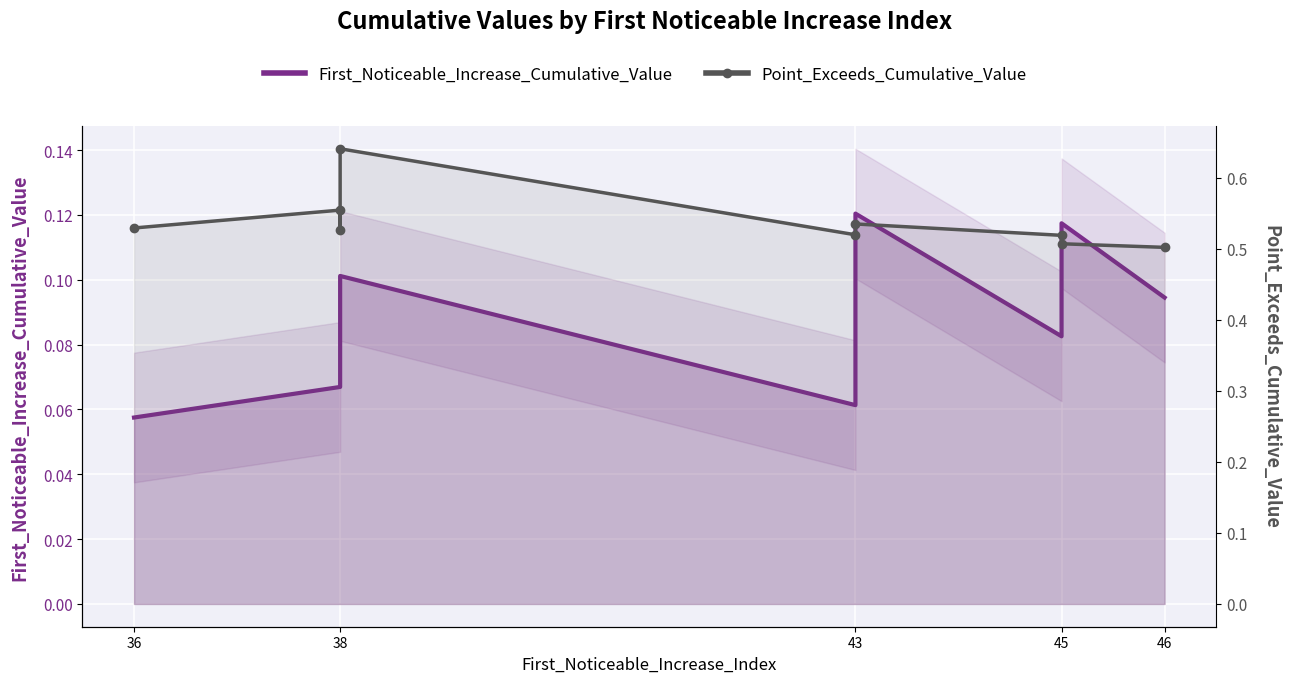

What is the sum of all Point_Exceeds_Cumulative_Value values?

4.8